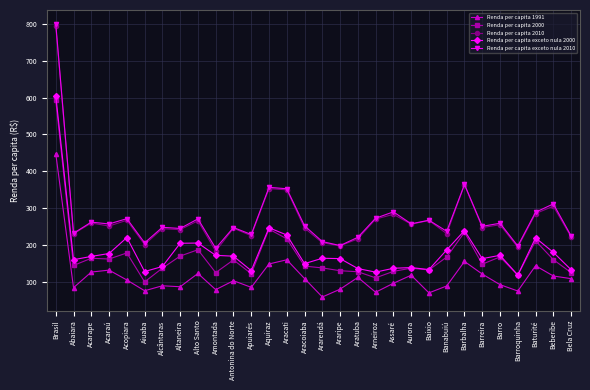

What is the average value of the Renda per capita exceto nula 2010 series?

275.1